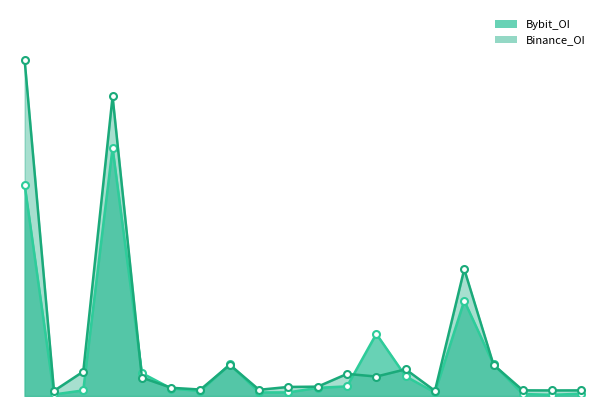

What is the greatest value displayed?

136859147